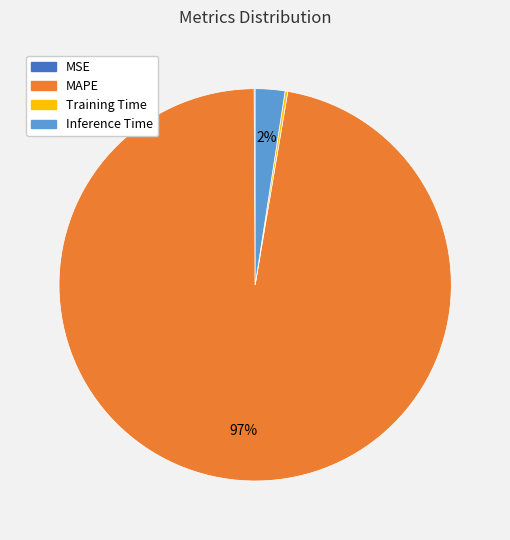

Is there any slice that represents more than half of the pie?

Yes